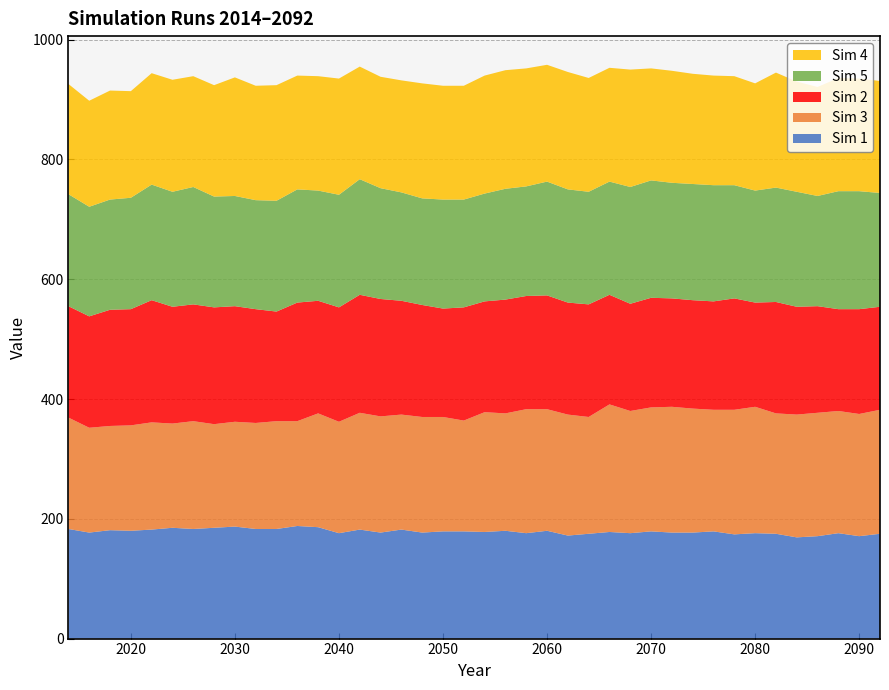

Reading right to left, transcribe all the data shown in this chart.

Sim 1: 175	171	176	171	169	175	176	174	179	177	177	179	176	178	175	172	180	176	180	178	179	179	177	182	177	182	176	186	188	183	183	187	185	183	185	182	180	181	177	183
Sim 3: 207	204	204	206	205	201	211	208	203	207	210	207	204	213	195	202	203	207	196	200	185	191	193	192	194	195	186	190	175	180	177	175	173	180	174	179	176	174	175	186
Sim 2: 172	175	170	178	180	186	174	186	181	181	181	183	179	183	188	187	190	189	190	185	189	181	187	190	196	197	191	188	198	183	190	193	195	195	195	204	194	194	186	186
Sim 5: 190	197	197	184	192	191	187	189	194	194	193	196	195	189	188	189	190	183	185	180	180	182	178	181	185	193	188	184	189	185	182	184	185	196	192	193	186	184	183	187
Sim 4: 187	188	189	182	184	192	179	182	183	184	187	187	196	190	190	196	195	197	198	197	190	190	192	187	186	188	194	191	190	193	191	198	186	185	187	186	178	182	177	184